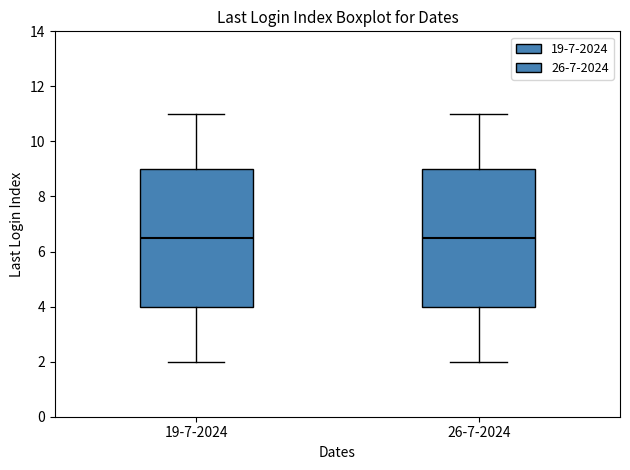

Reading left to right, transcribe this box plot: for each box, give where its median line is, the range the box spans, and where its two whiskers end, as read against the y-axis. The values are not printed on the chart, so give them approximately, as read against the axis.

19-7-2024: median 6.6, box 4.0 to 9.0, whiskers 2.0 to 11.0
26-7-2024: median 6.6, box 4.0 to 9.0, whiskers 2.0 to 11.0